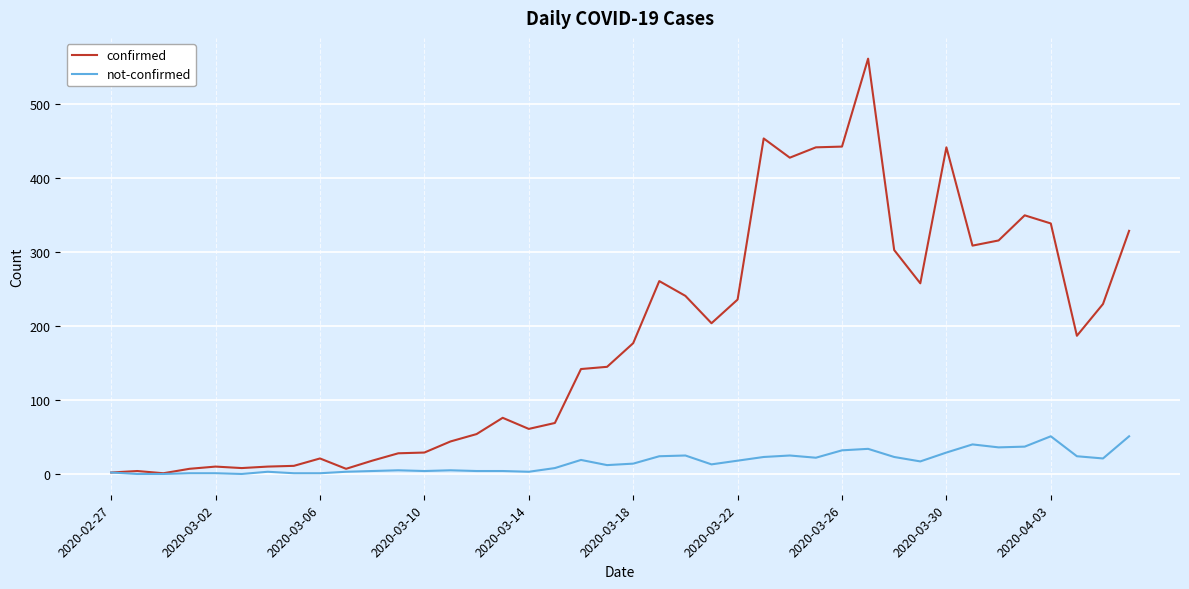

What is the maximum value for confirmed?

562